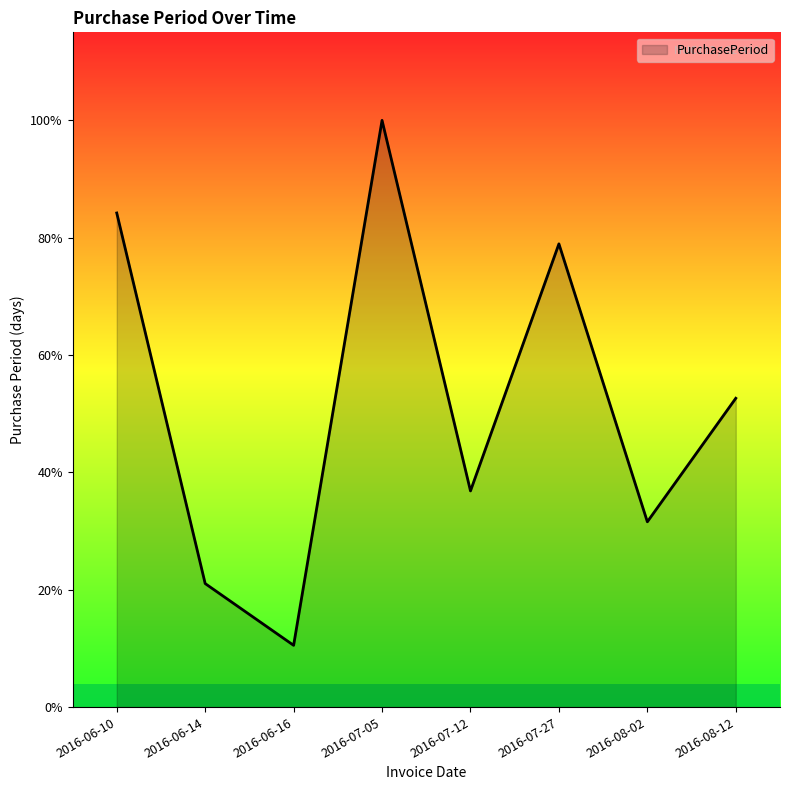

How many interior local peaks (higher than both neighbors) does the data have?

2